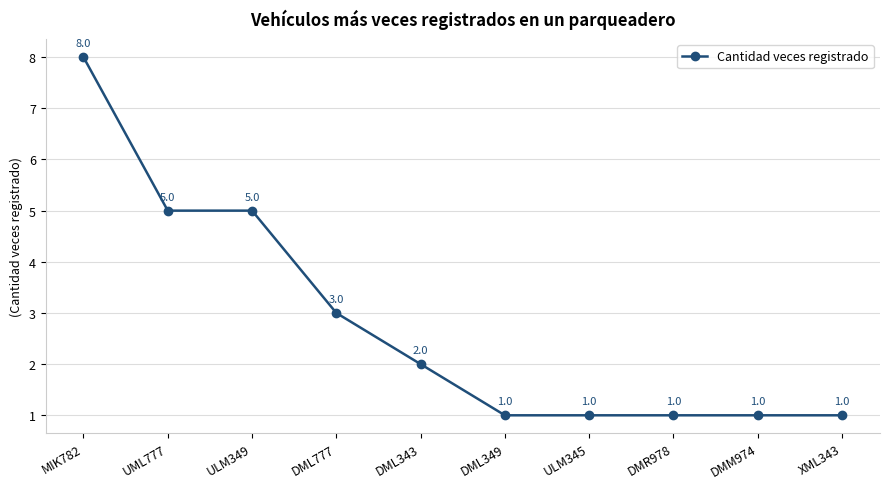

What is the difference between the values at DML777 and ULM349?

2